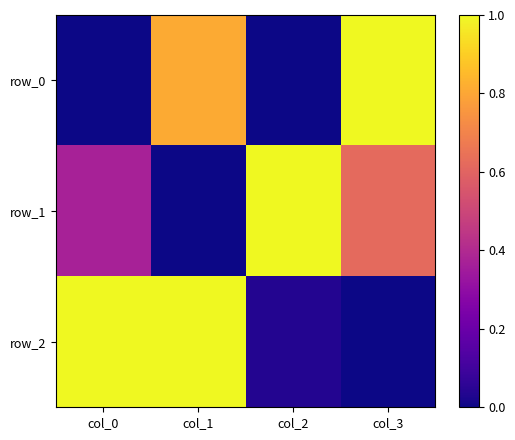

What is the difference between the row_2 values at col_2 and col_1?

1.0